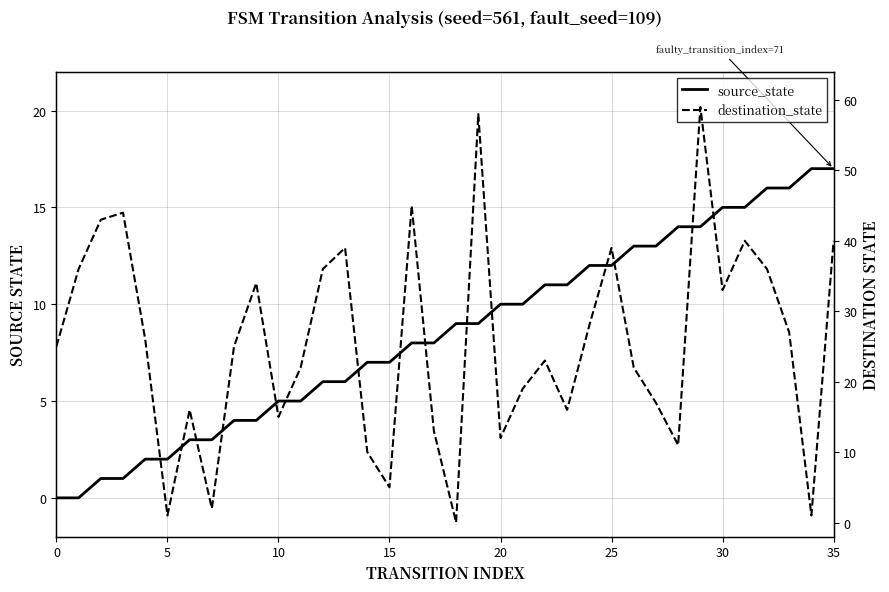

Does the chart display data point markers on the line(s)?

No